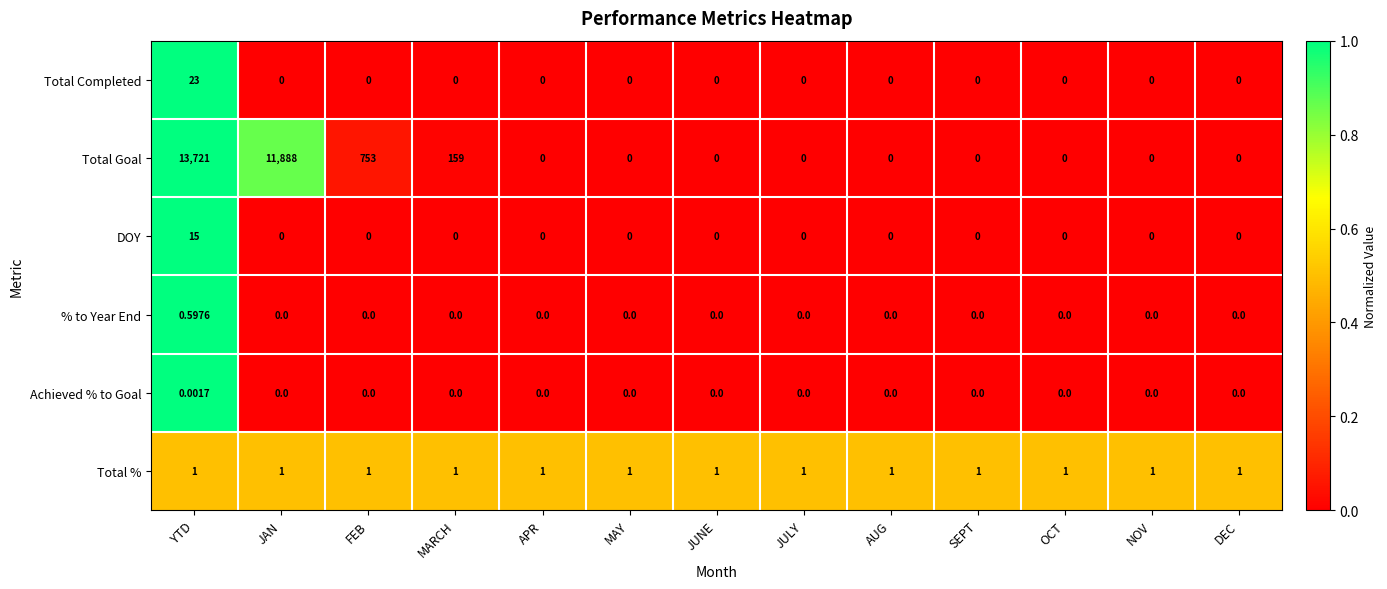

What is the greatest value displayed?

13721.0